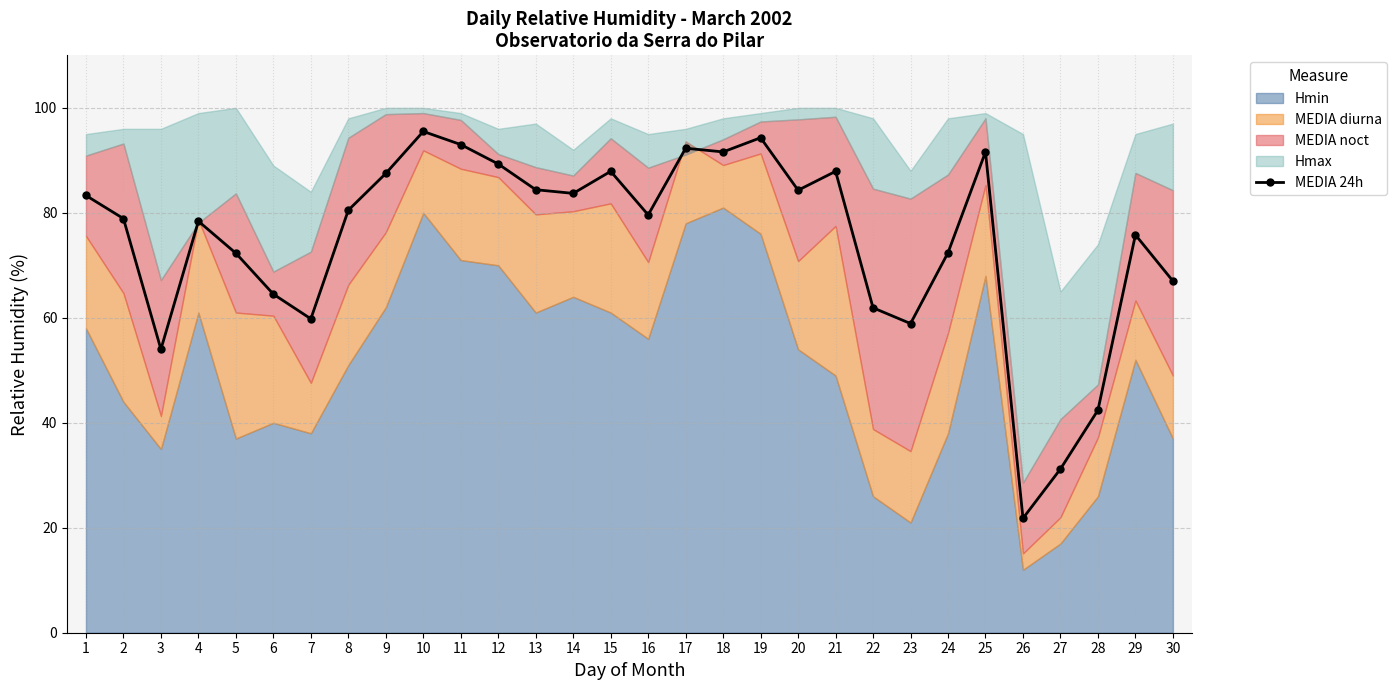

The chart shows a value of 11.5 at 26. True or false?

False